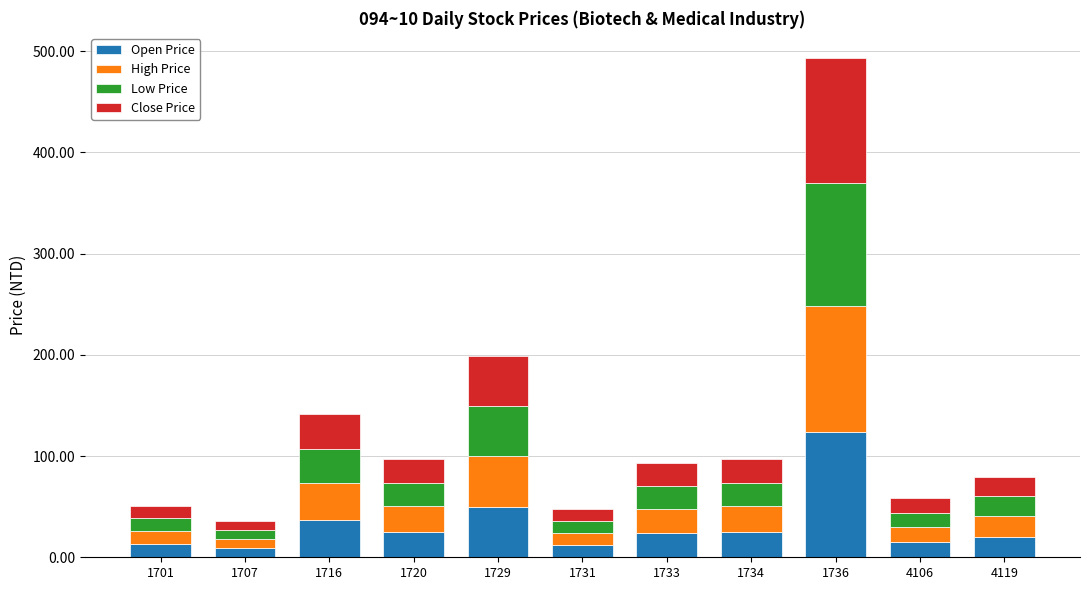

What is the difference between the second highest and minimum values in the Open Price series?

40.9